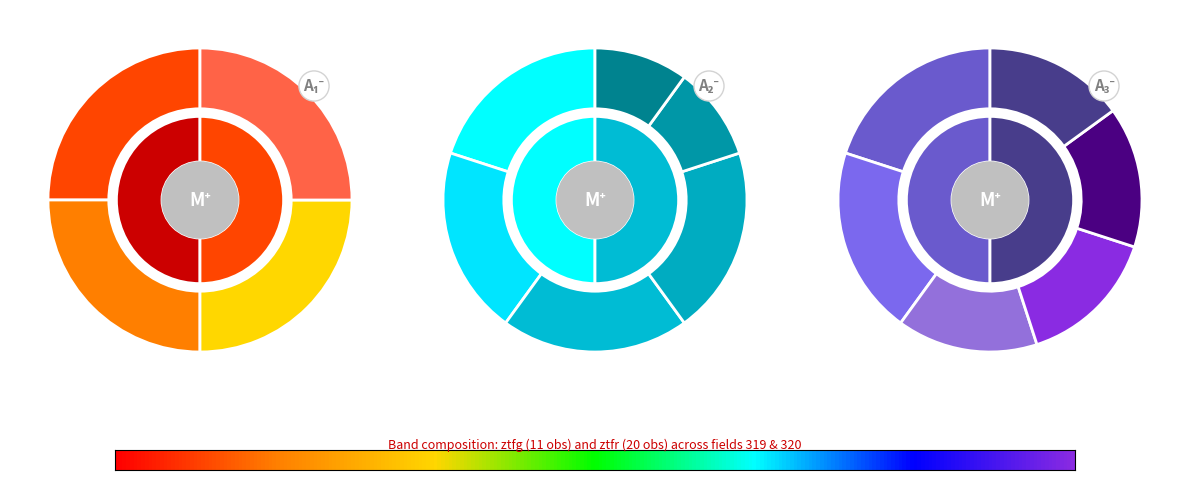

Is it true that ztfg is 50% of the pie?

False